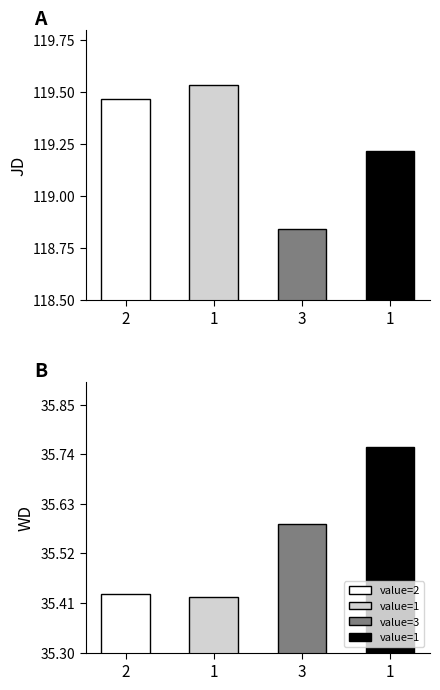

What is the label of the 3rd bar from the left?

3